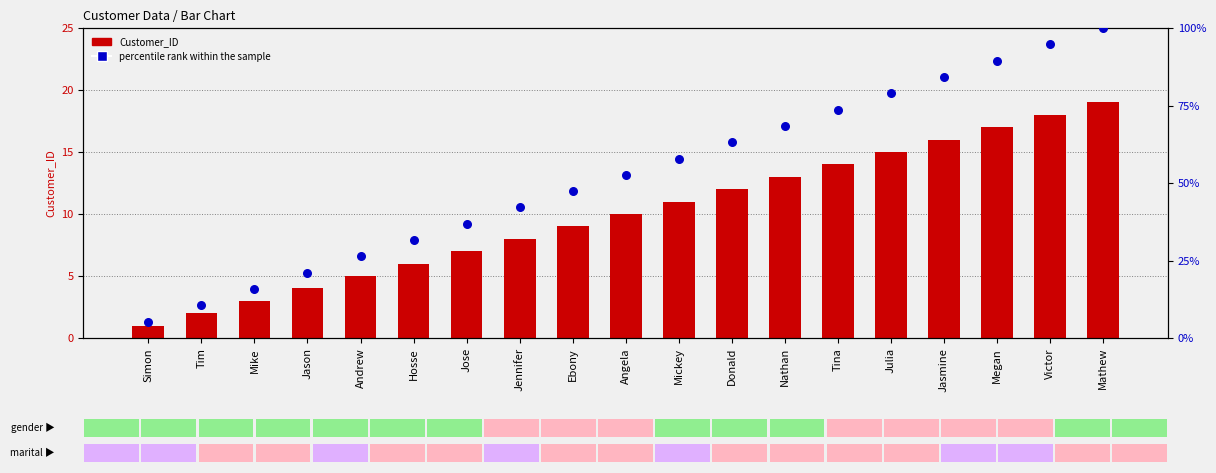

At how many categories does at least one series exceed 27?

14